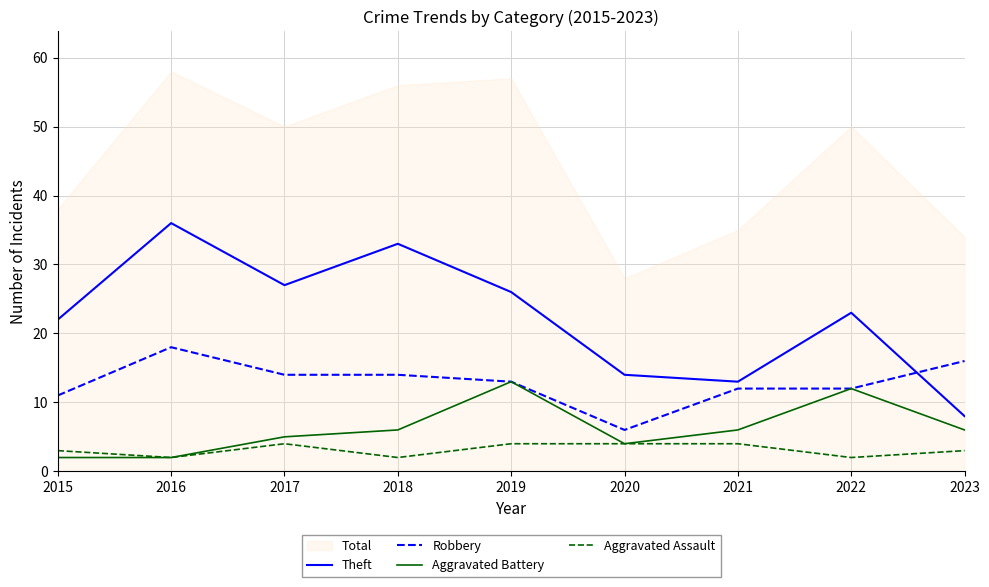

How many values in the Theft series exceed 23?

4